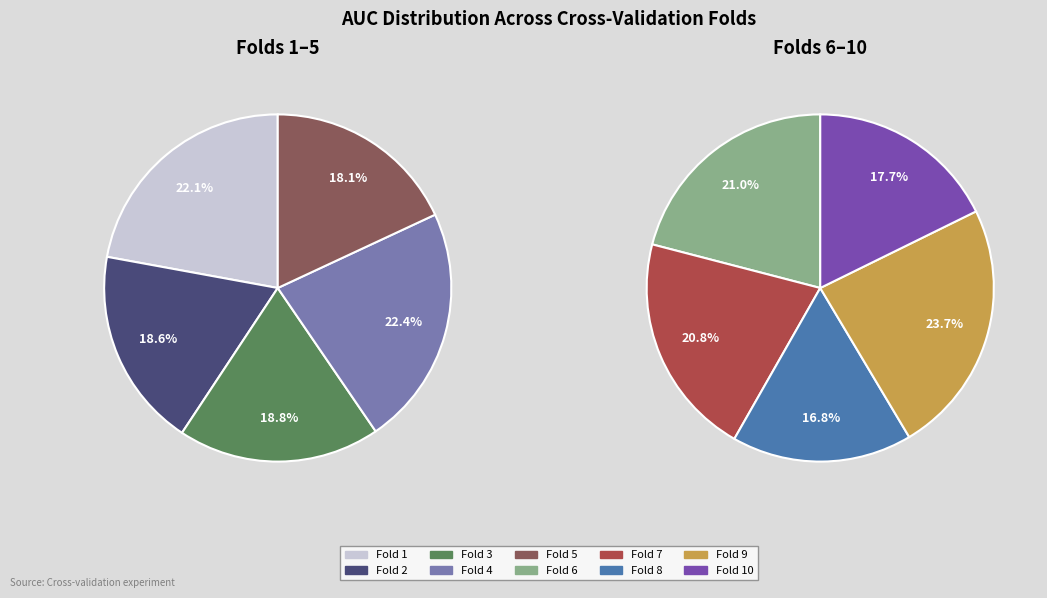

Is there any slice that represents more than half of the pie?

No